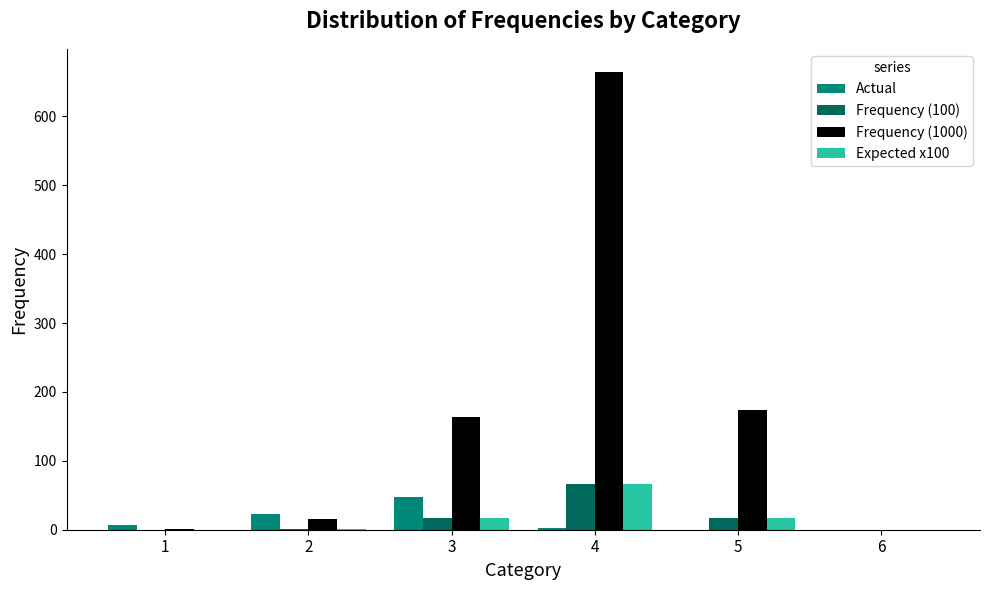

What is the maximum value shown in the chart?

664.9